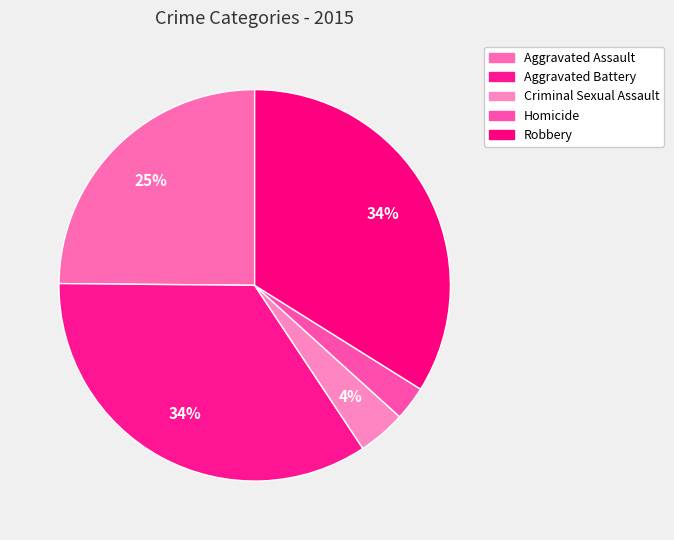

How many slices are in this pie chart?

5